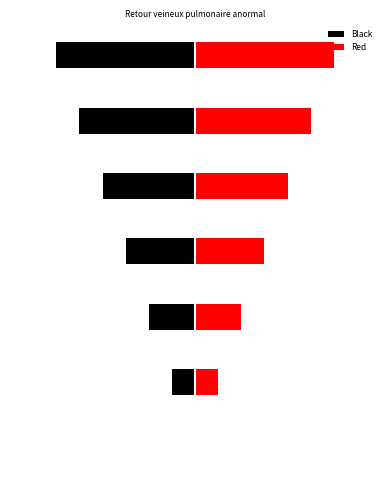

List the series in order of their peak value, lowest first.

Black, Red